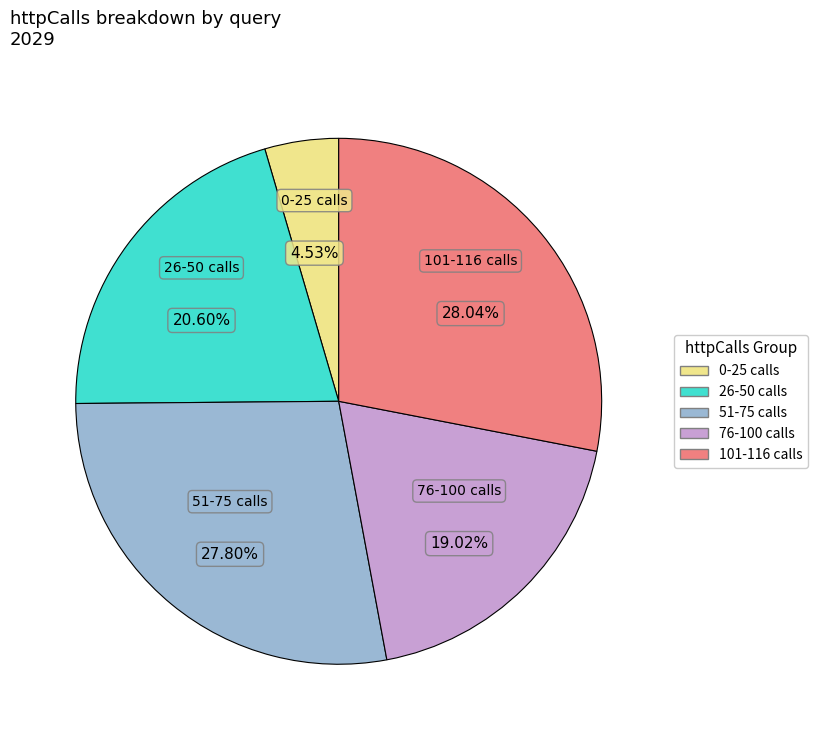

Is there a majority slice in this chart?

No